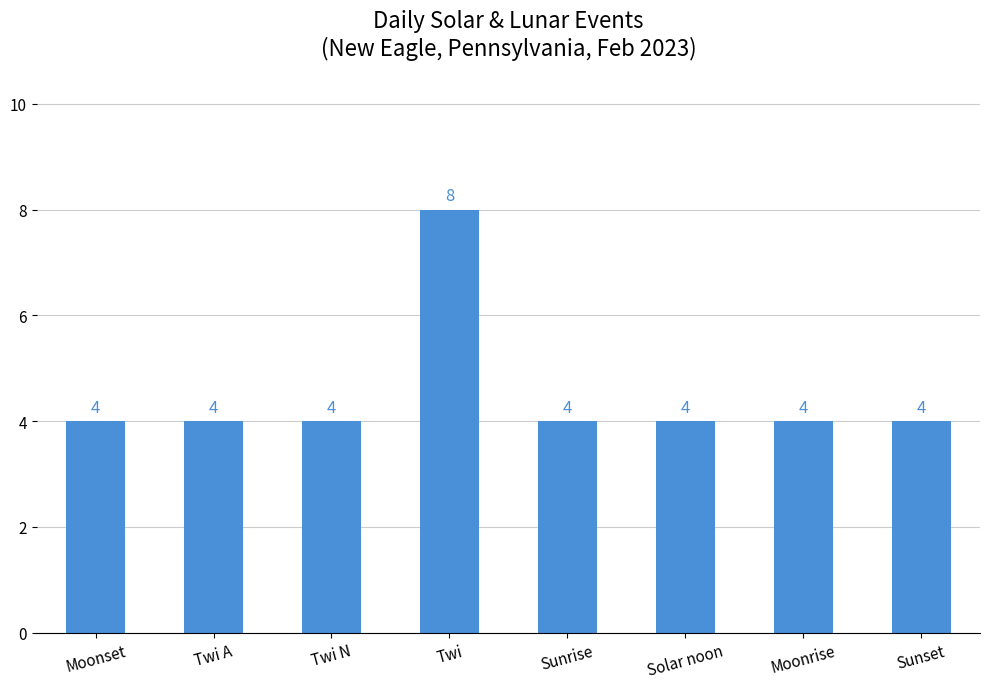

Reading left to right, list all the values displayed in this chart.

4	4	4	8	4	4	4	4